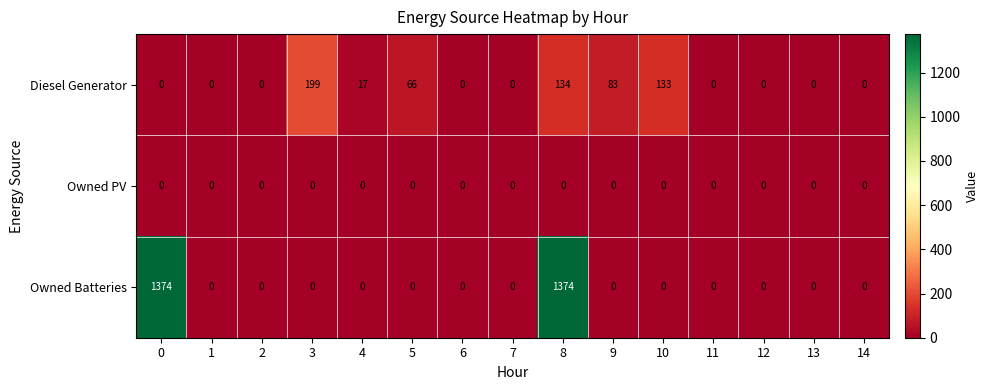

Which series has the largest total across all categories?

Owned Batteries